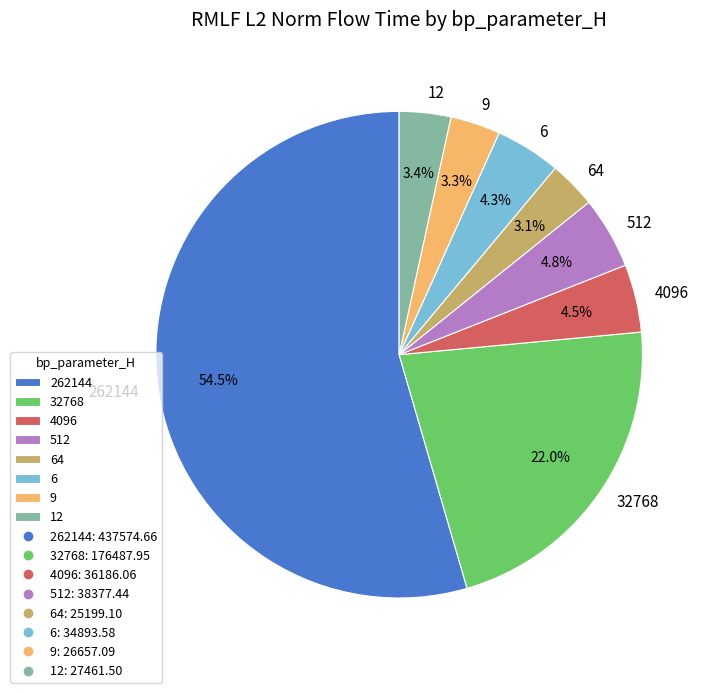

Does any single category account for the majority?

Yes